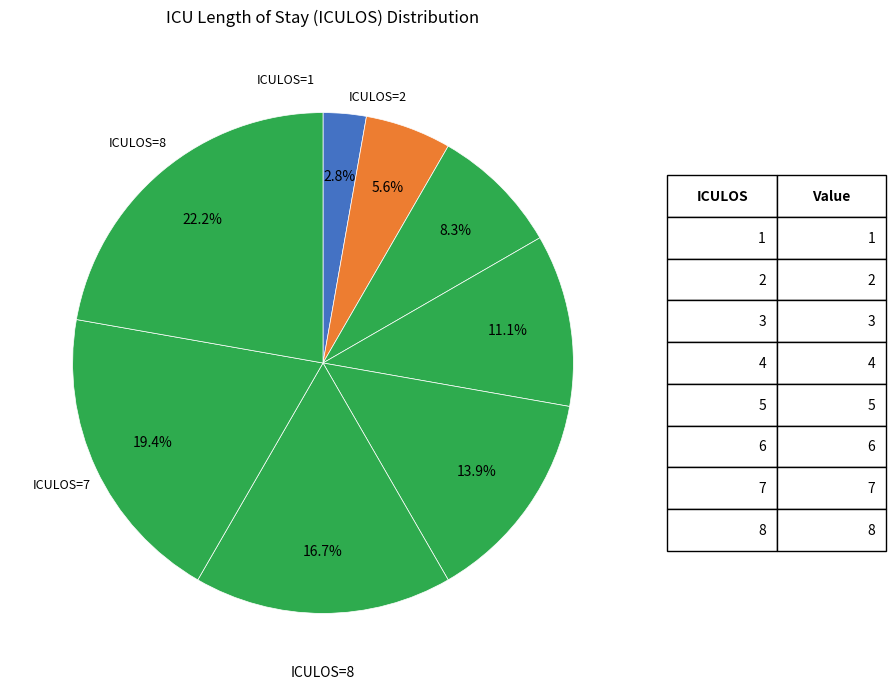

Count the number of slices in the pie.

8